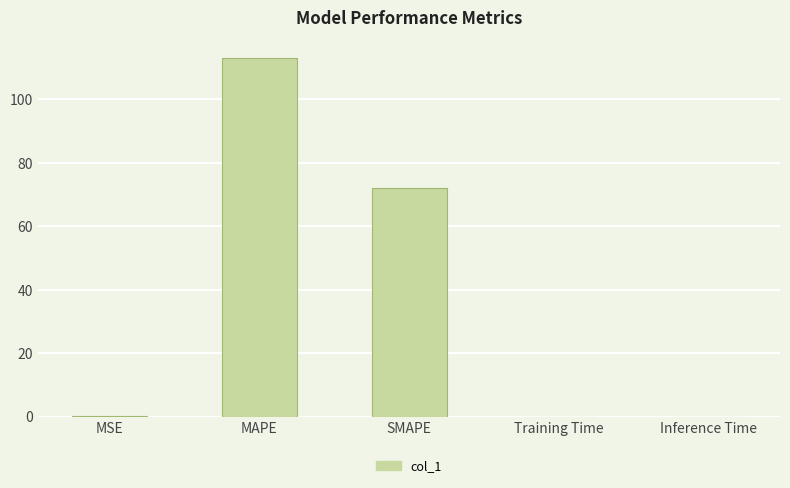

What is the sum of all values?

185.3